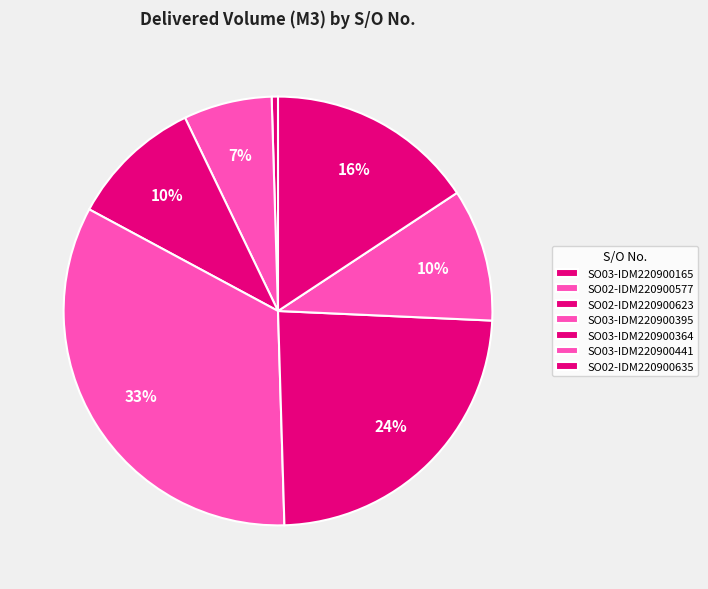

Between SO03-IDM220900364 and SO02-IDM220900577, which is larger?

SO03-IDM220900364